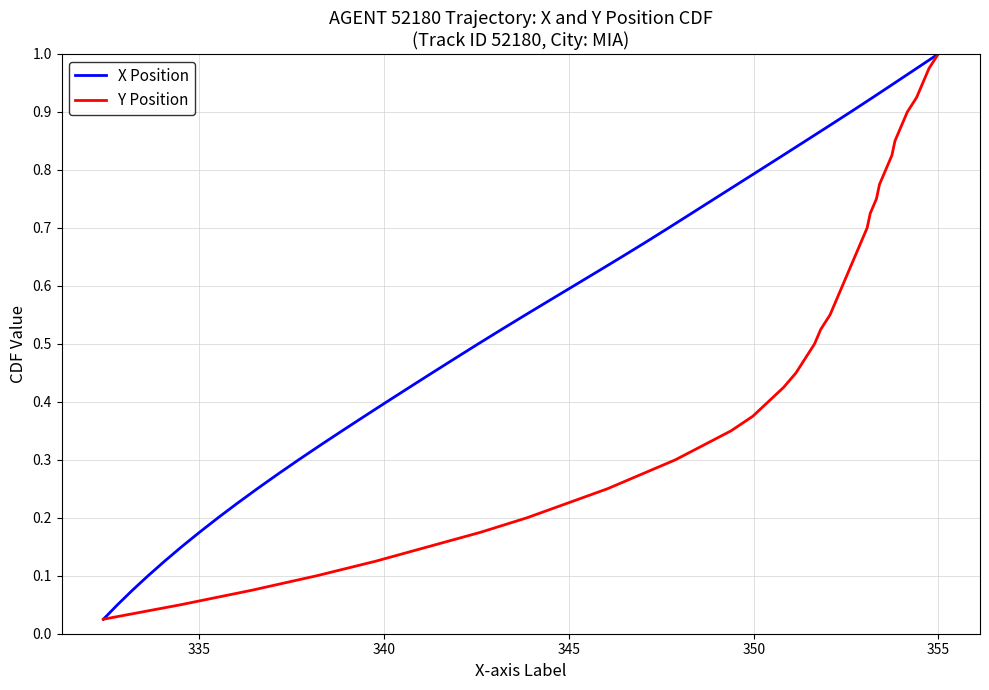

What are all the series names shown in the legend?

X Position, Y Position